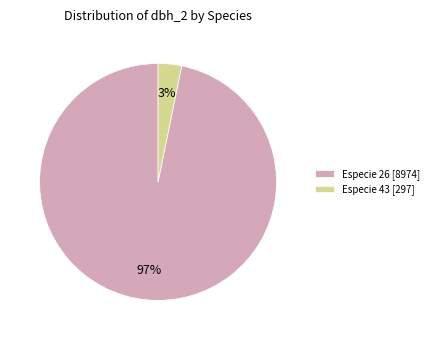

To the nearest percent, what percentage of the pie is Especie 26 [8974]?

97%